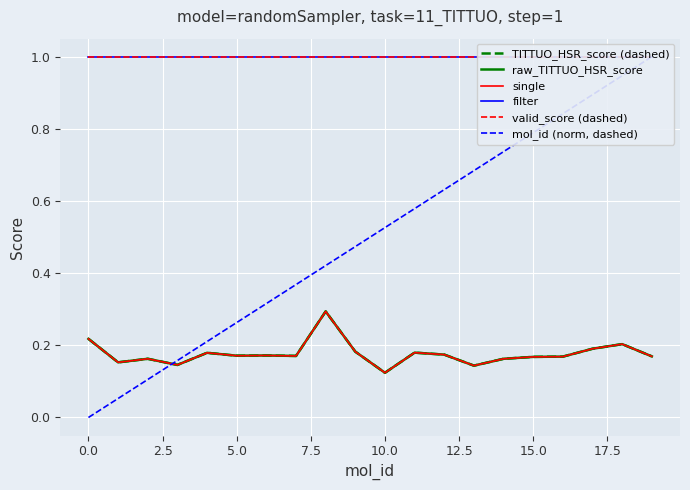

Reading left to right, list all the values displayed in this chart.

TITTUO_HSR_score (dashed): 0.2	0.2	0.2	0.1	0.2	0.2	0.2	0.2	0.3	0.2	0.1	0.2	0.2	0.1	0.2	0.2	0.2	0.2	0.2	0.2
raw_TITTUO_HSR_score: 0.2	0.2	0.2	0.1	0.2	0.2	0.2	0.2	0.3	0.2	0.1	0.2	0.2	0.1	0.2	0.2	0.2	0.2	0.2	0.2
single: 0.2	0.2	0.2	0.1	0.2	0.2	0.2	0.2	0.3	0.2	0.1	0.2	0.2	0.1	0.2	0.2	0.2	0.2	0.2	0.2
filter: 1.0	1.0	1.0	1.0	1.0	1.0	1.0	1.0	1.0	1.0	1.0	1.0	1.0	1.0	1.0	1.0	1.0	1.0	1.0	1.0
valid_score (dashed): 1.0	1.0	1.0	1.0	1.0	1.0	1.0	1.0	1.0	1.0	1.0	1.0	1.0	1.0	1.0	1.0	1.0	1.0	1.0	1.0
mol_id (norm, dashed): 0.0	0.1	0.1	0.2	0.2	0.3	0.3	0.4	0.4	0.5	0.5	0.6	0.6	0.7	0.7	0.8	0.8	0.9	0.9	1.0